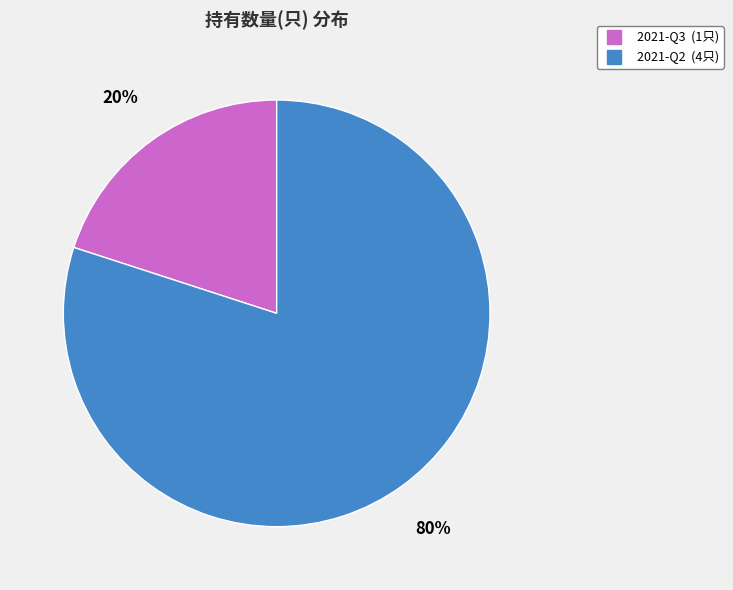

Does 2021-Q3 account for over 50% of the chart?

No